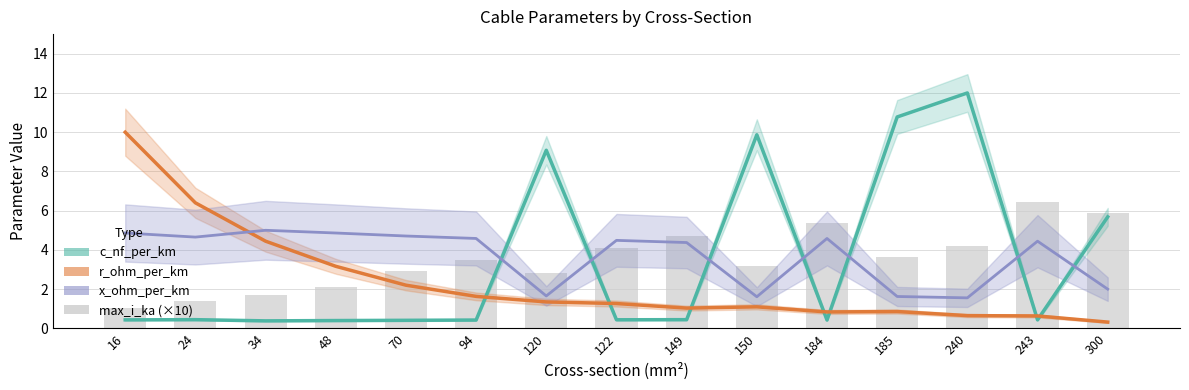

How many categories are shown in the chart?

15